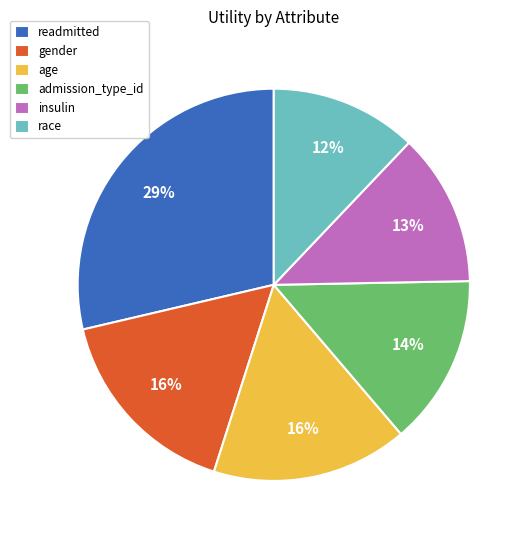

Combined, do race and age account for over 50%?

No